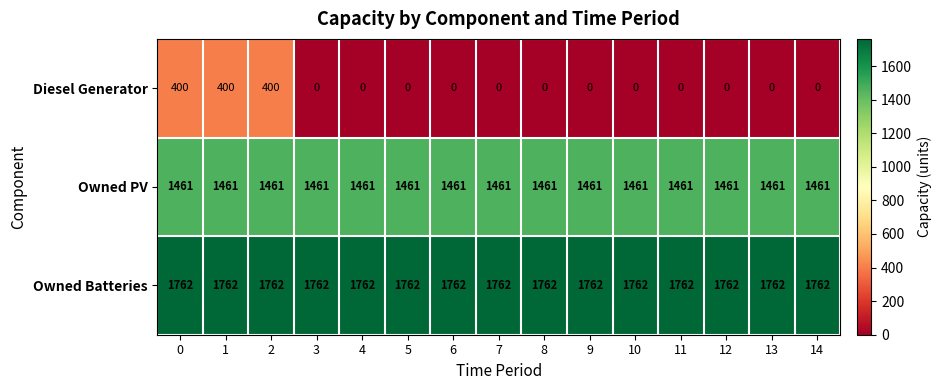

What is the approximate value of Owned PV at 2?

1461